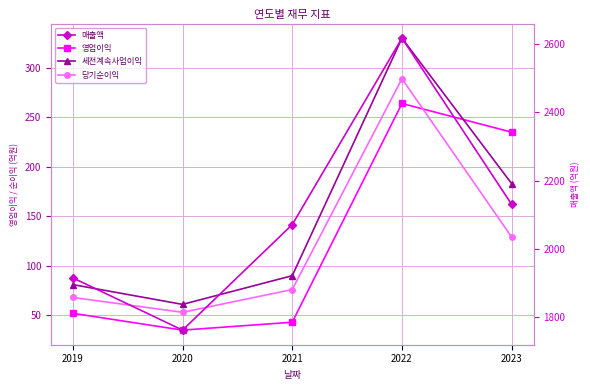

List the series in order of their peak value, highest first.

매출액, 세전계속사업이익, 당기순이익, 영업이익